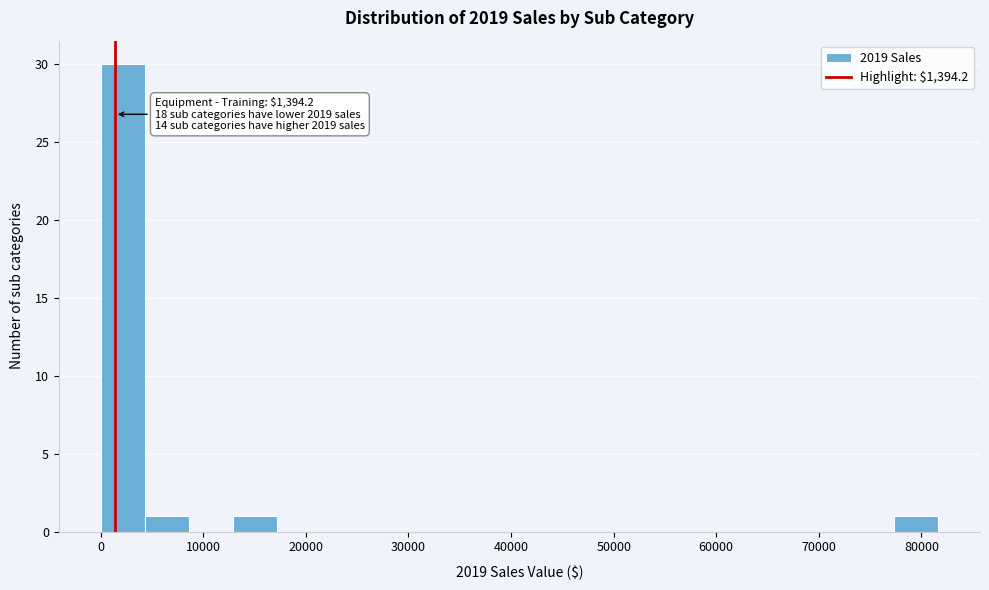

Over which range of the x-axis is the bar tallest?

0 to 4000